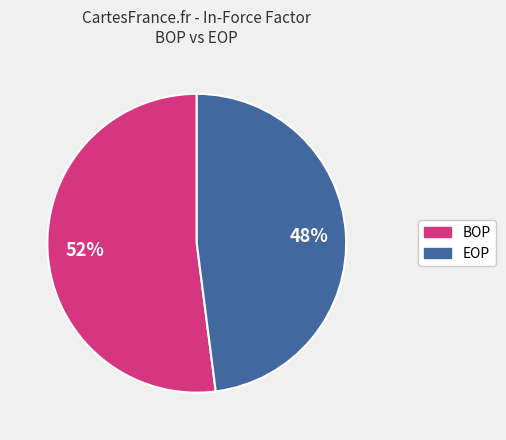

How many slices are in this pie chart?

2